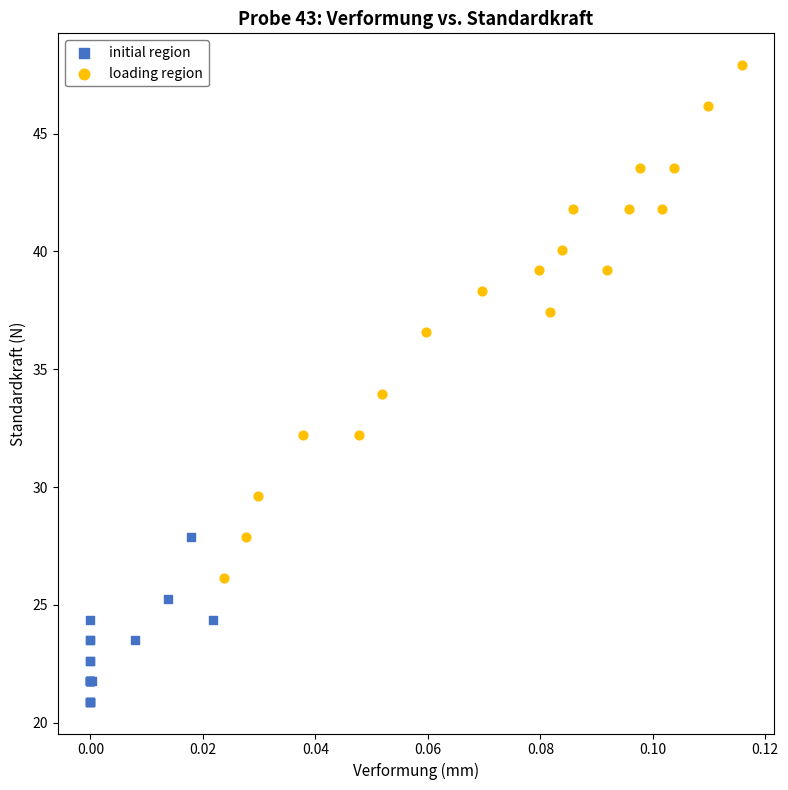

Which series reaches the minimum Y coordinate?

initial region